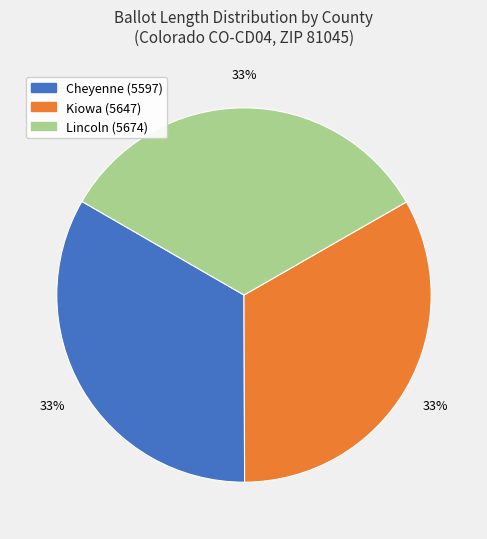

Is the sum of Lincoln (5674) and Cheyenne (5597) greater than half?

Yes